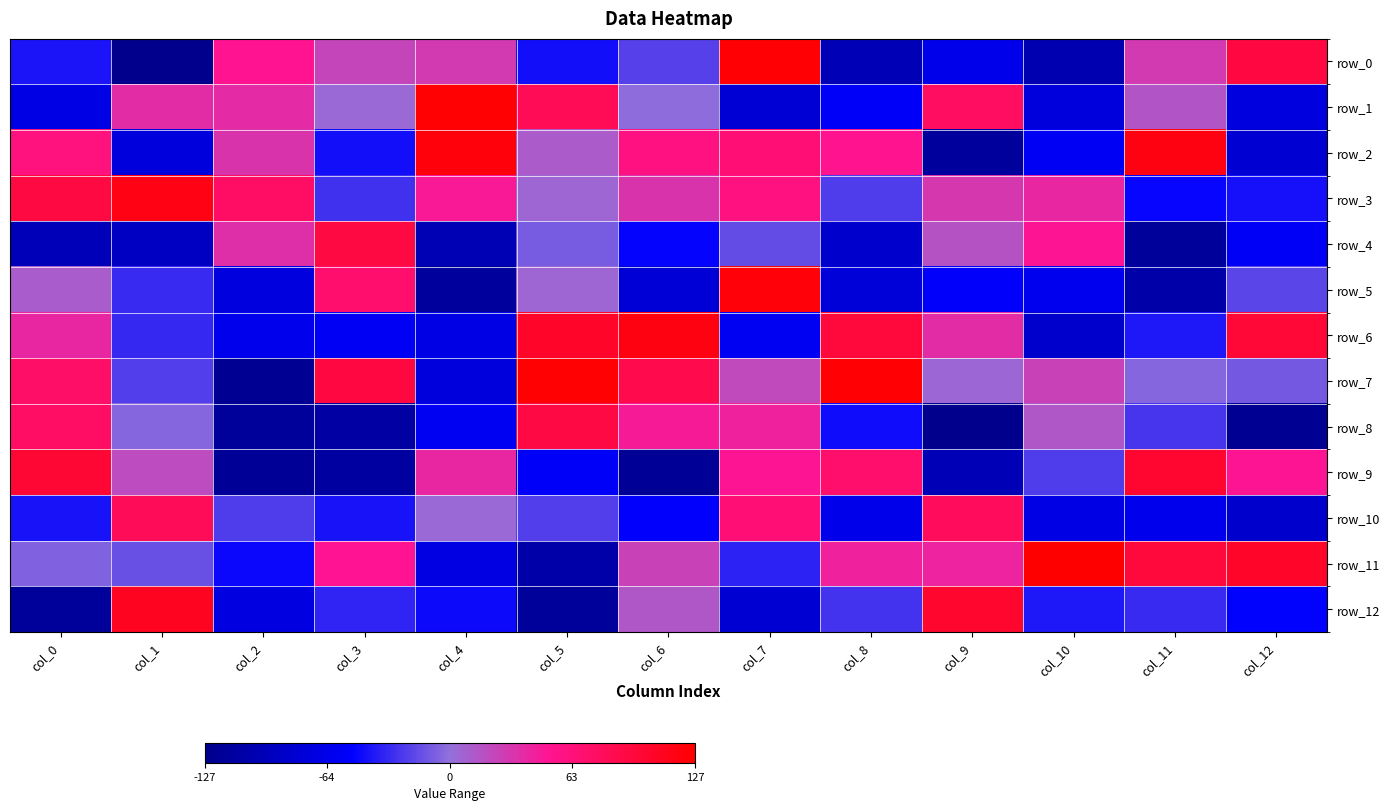

List the series in order of their peak value, highest first.

row_11, row_1, row_7, row_0, row_5, row_2, row_6, row_3, row_12, row_9, row_4, row_8, row_10